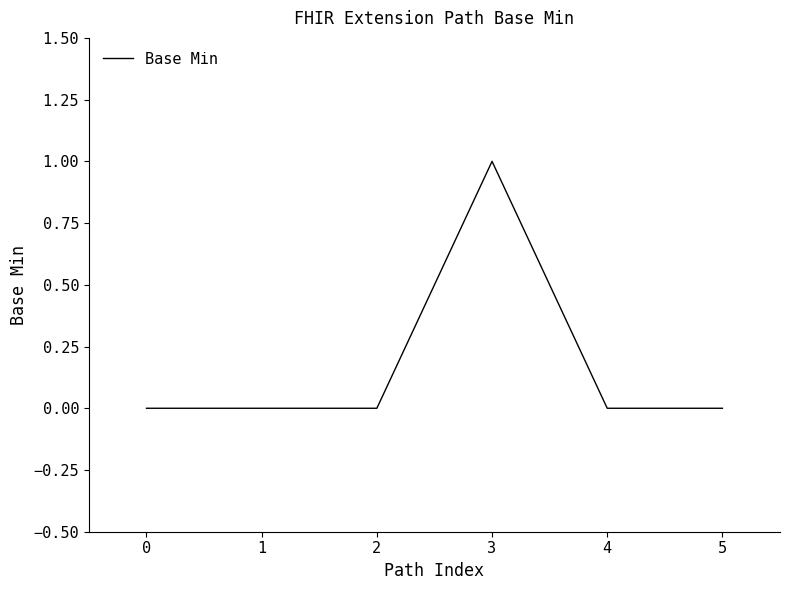

The value at 0 is 0. True or false?

True